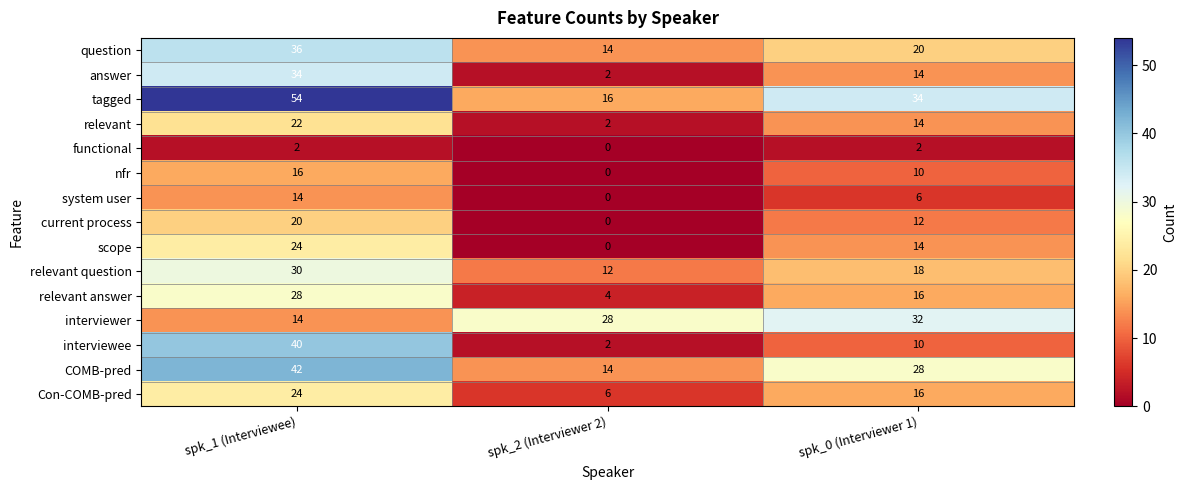

Between spk_2 (Interviewer 2) and spk_0 (Interviewer 1), which series saw the biggest shift?

tagged